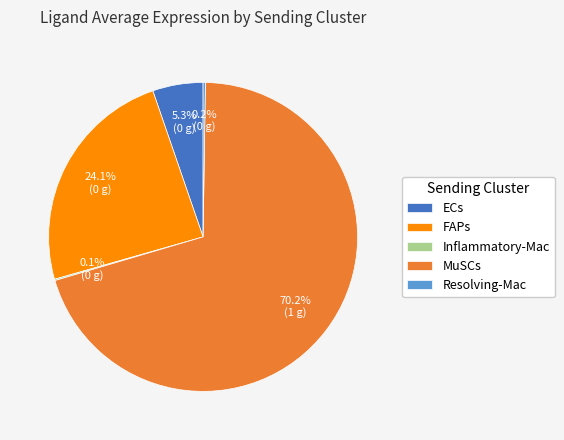

What portion of the pie excludes ECs?

94.7%